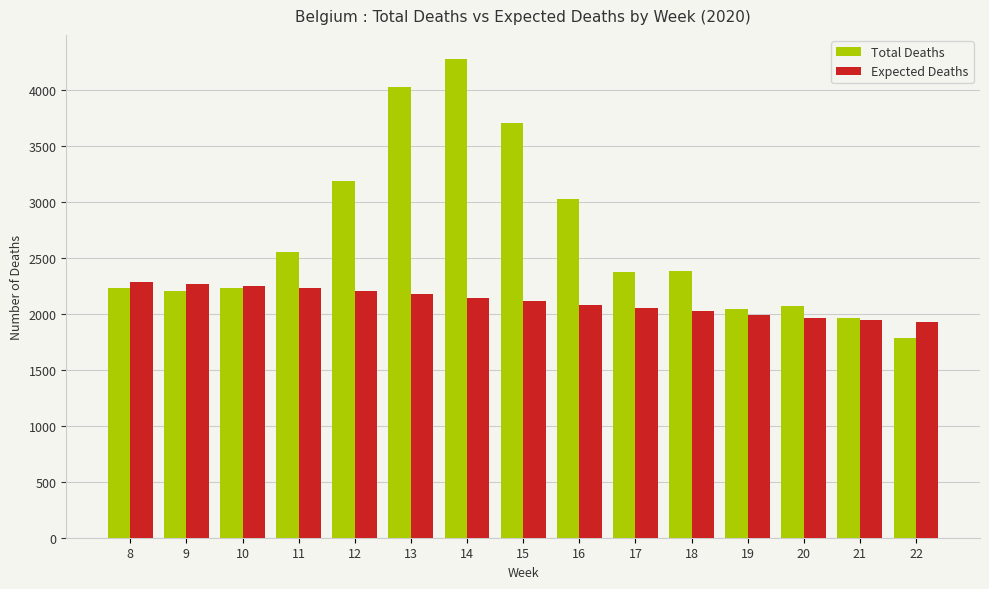

What value does the Expected Deaths series have at 17, to the nearest 10?

2050